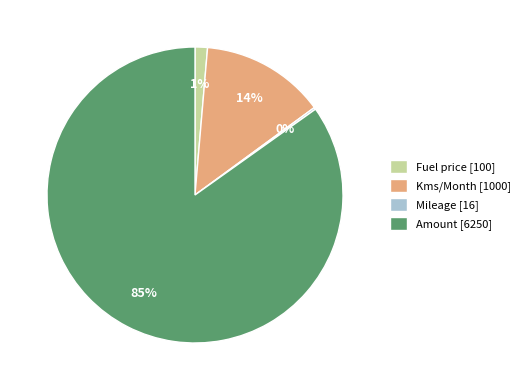

What is the majority slice?

Amount